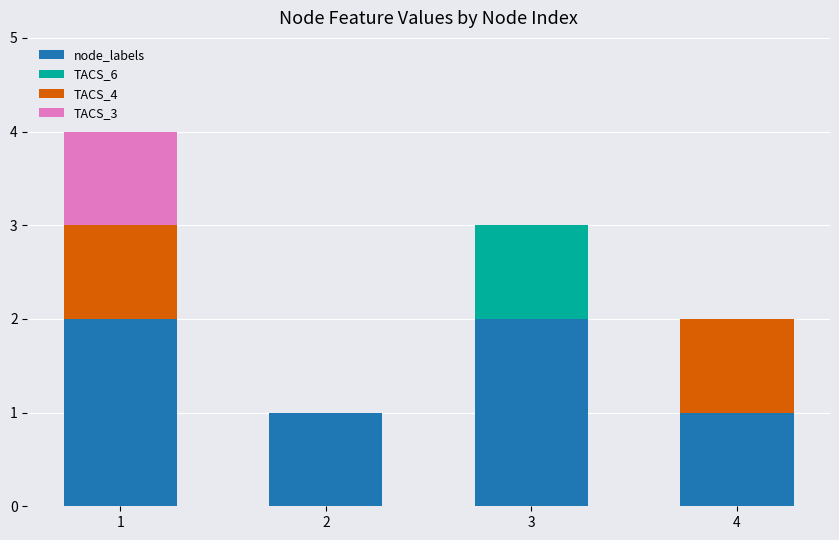

What is the total value across all series at 3?

3